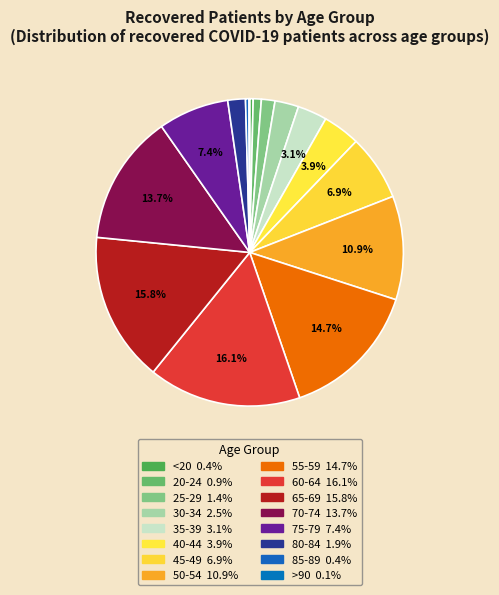

What percentage is the 70-74 slice, to the nearest percent?

14%